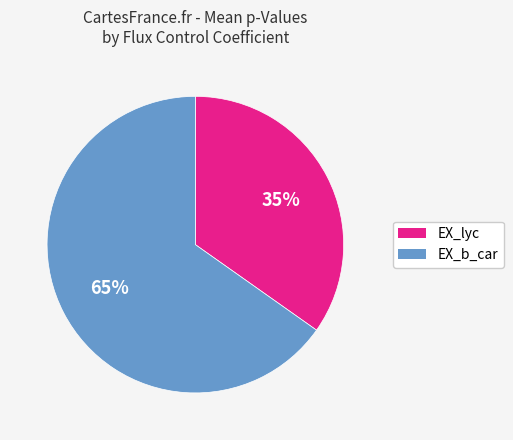

What is the ratio of the value at EX_lyc to the value at EX_b_car?

0.5